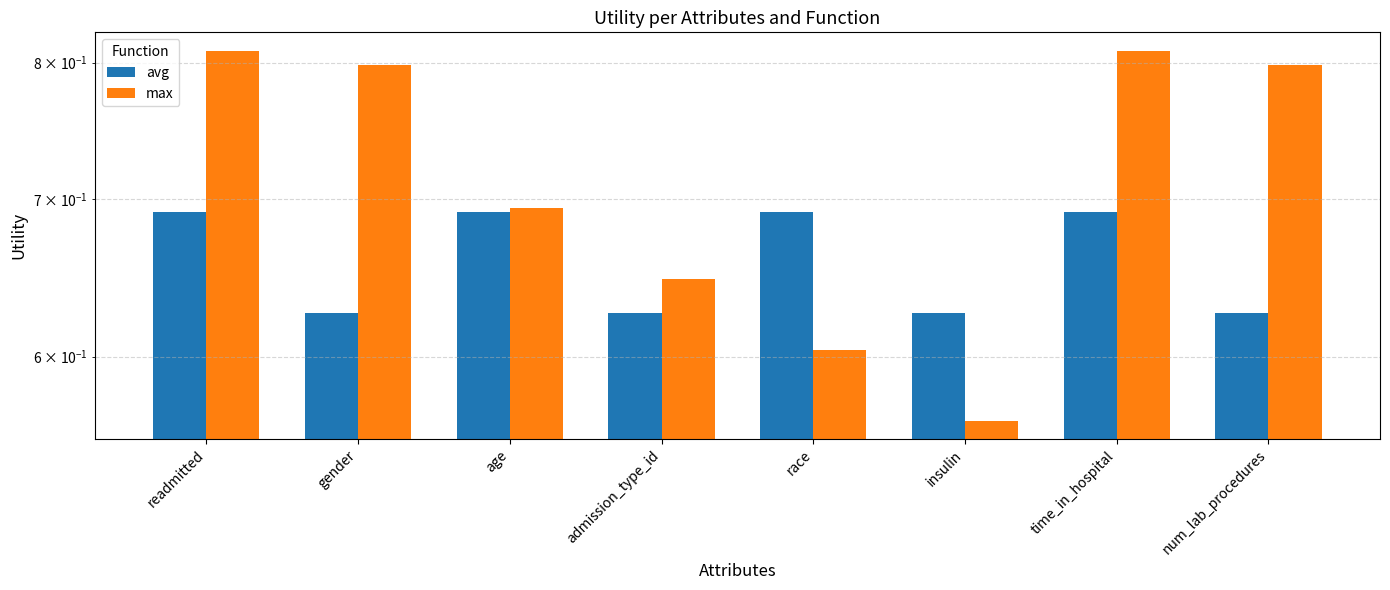

What is the sum of all max values?

5.7